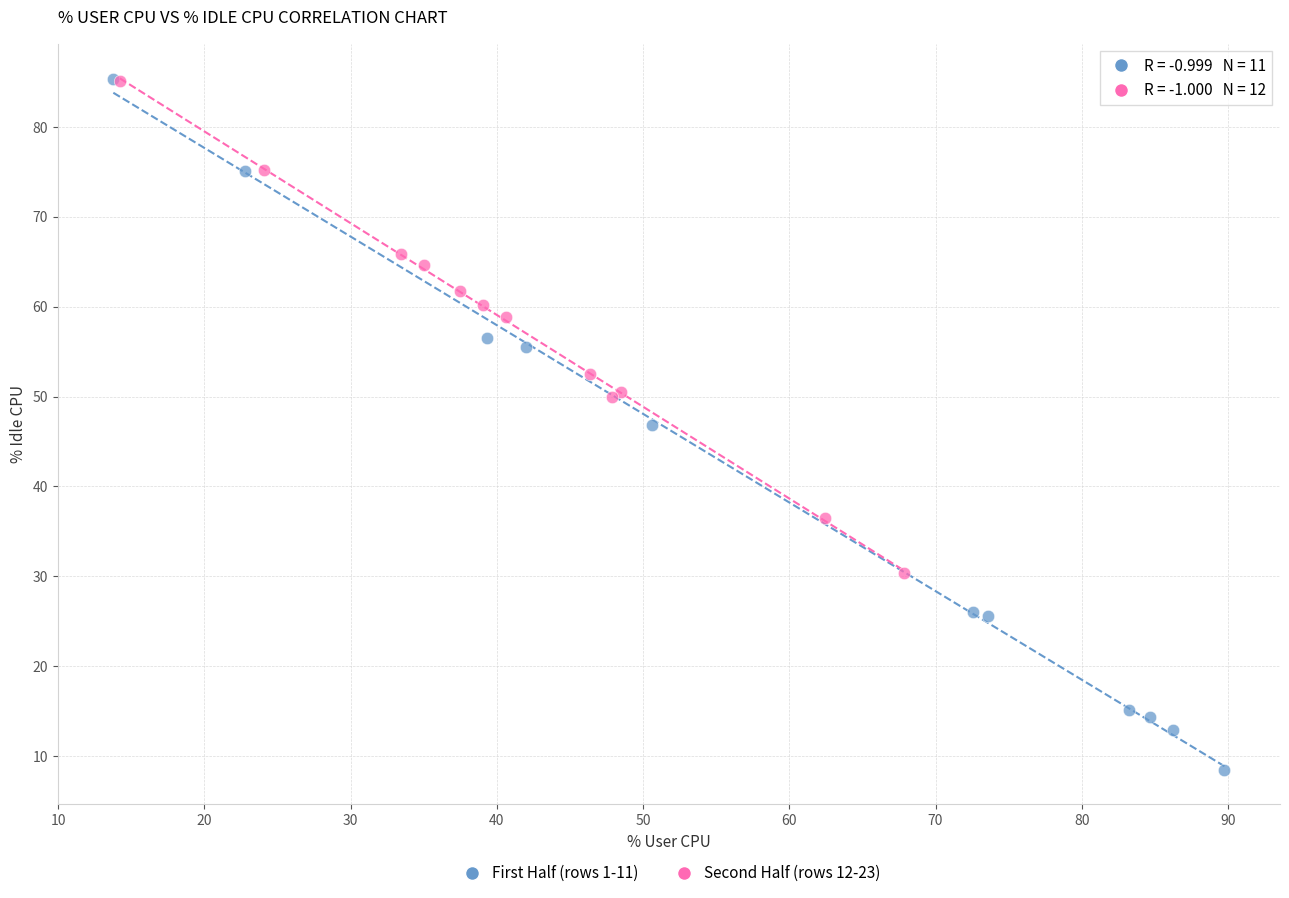

Which series has the widest spread of Y values?

First Half (rows 1-11)